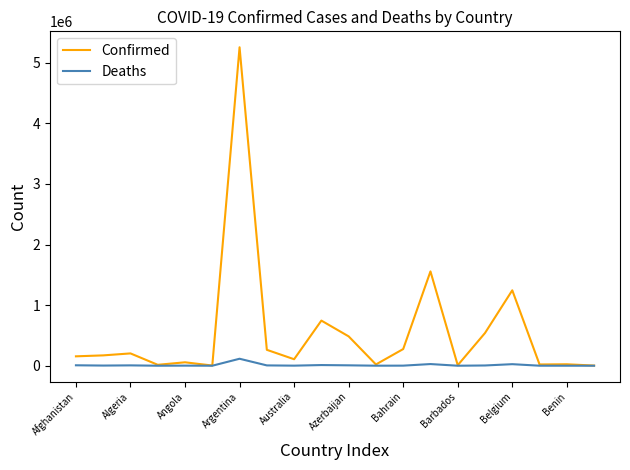

What is the maximum value shown in the chart?

5256902